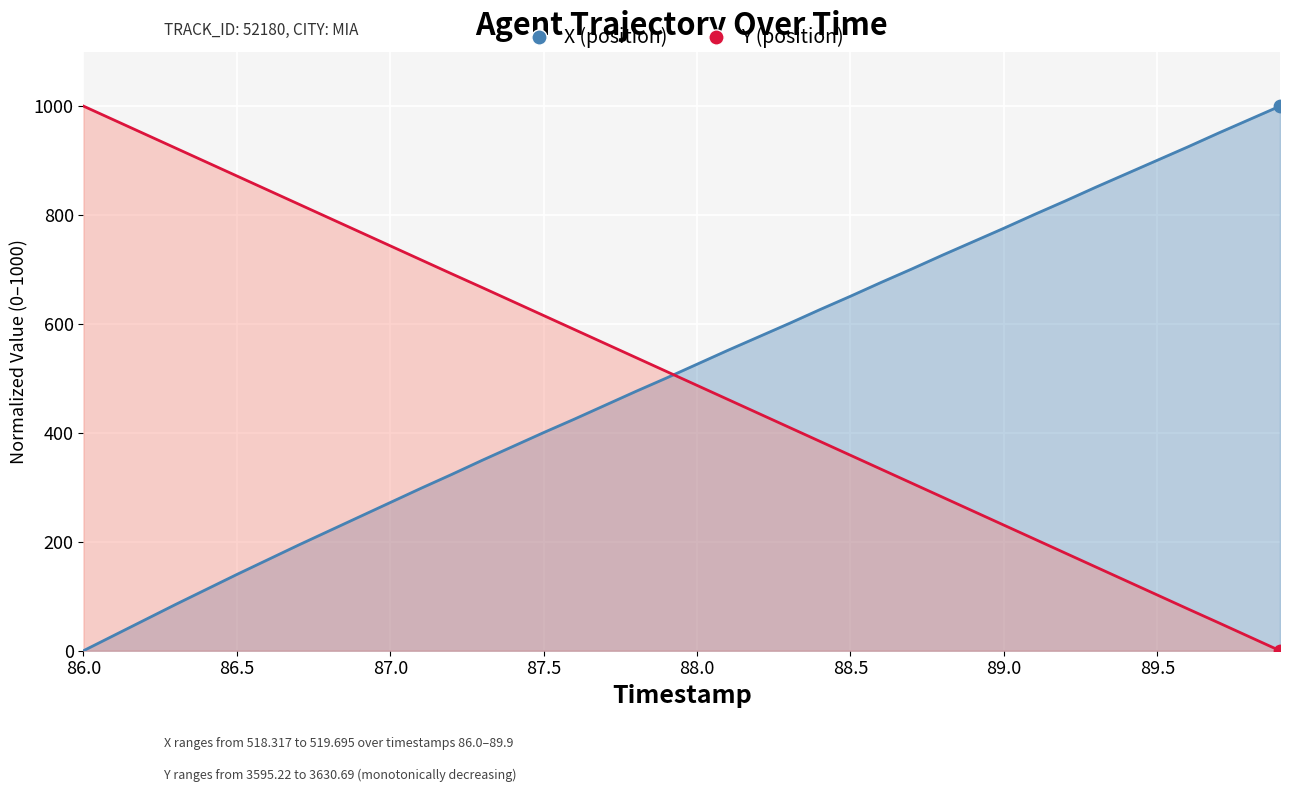

Which series contains the highest Y value?

X